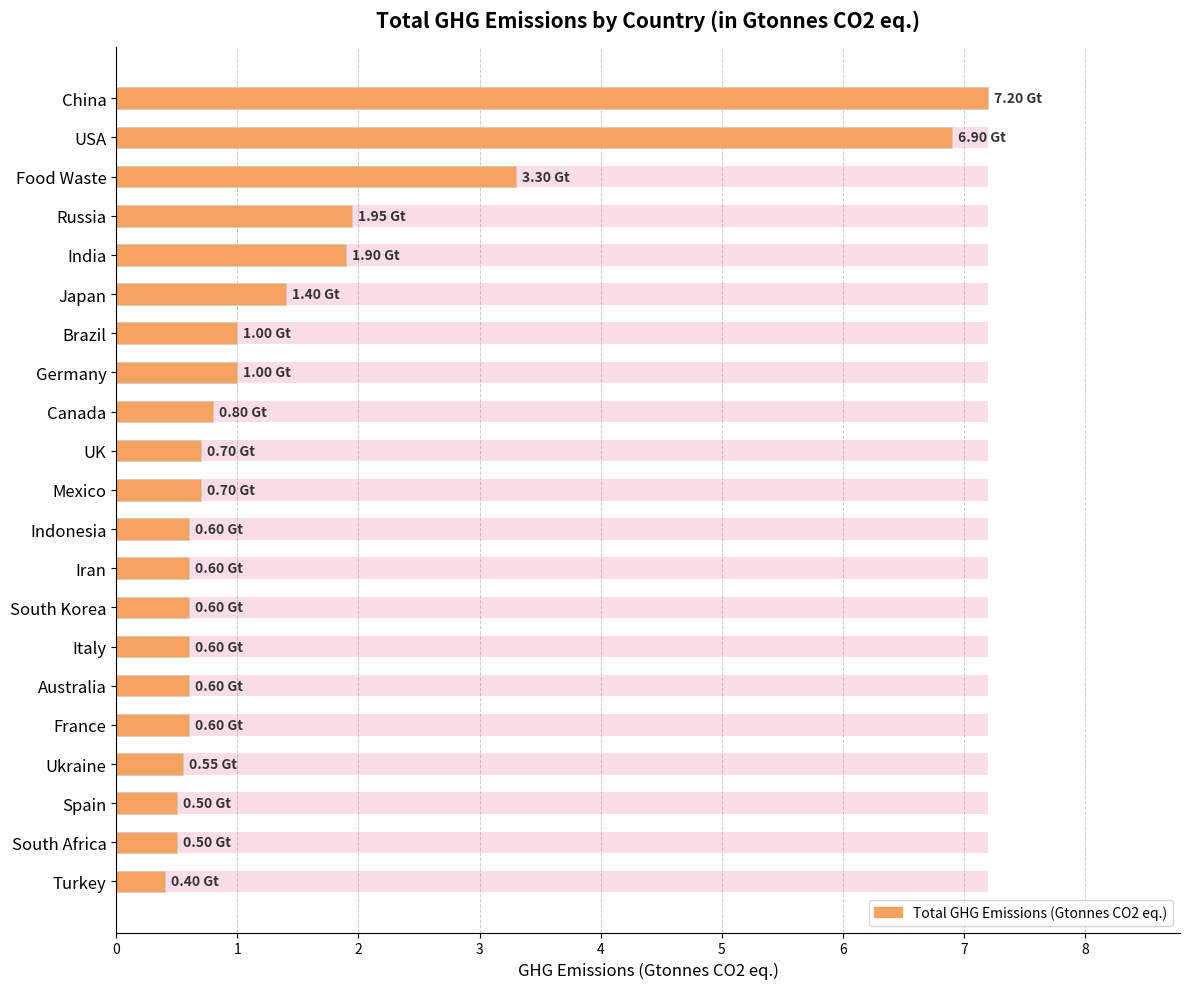

What is the change in value from 4 to 12?

-1.3